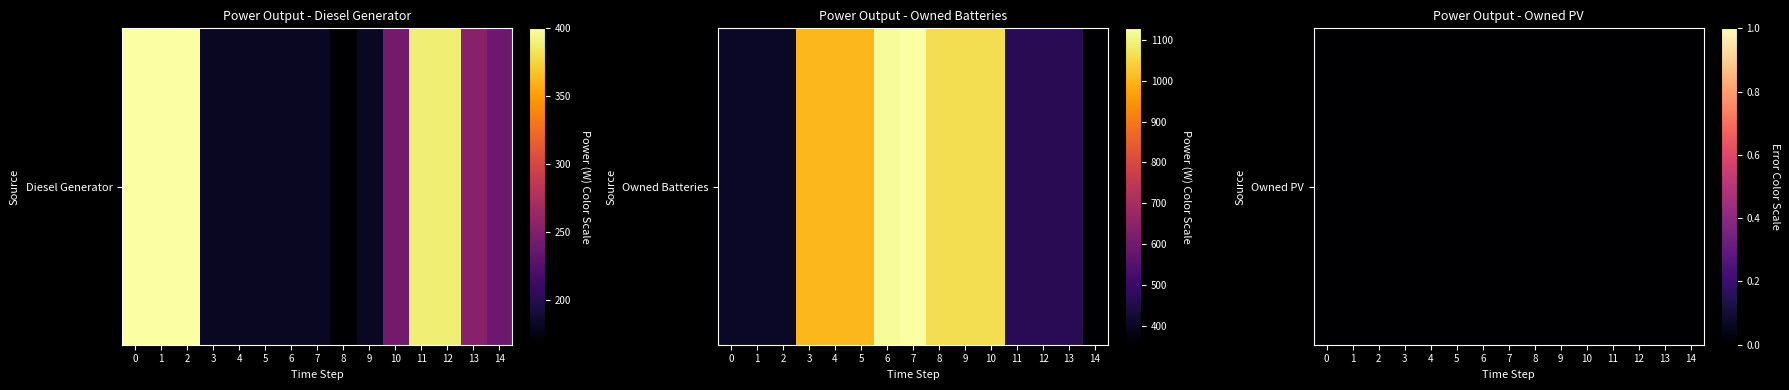

The Diesel Generator series shows 167 at 8. True or false?

True